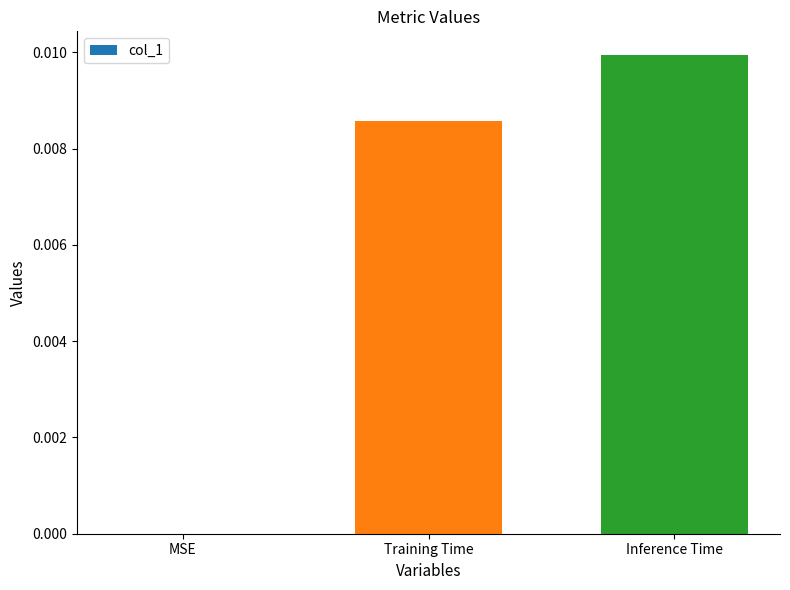

Between MSE and Training Time, which is larger?

Training Time